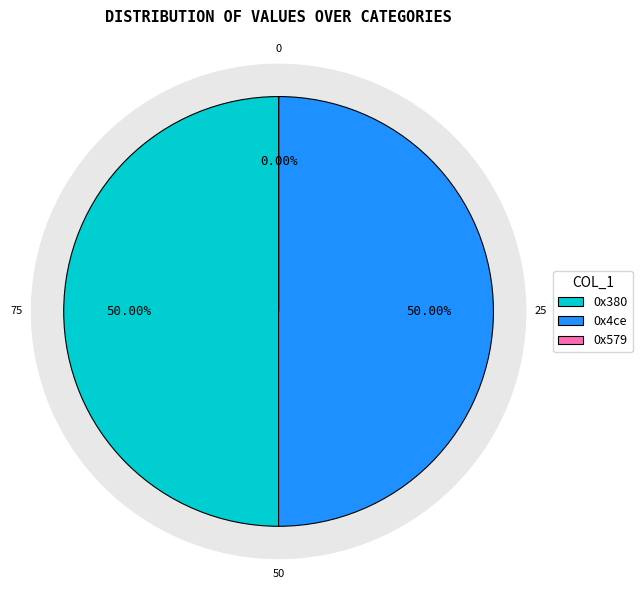

True or false: 0x579 accounts for 15% of the total.

False